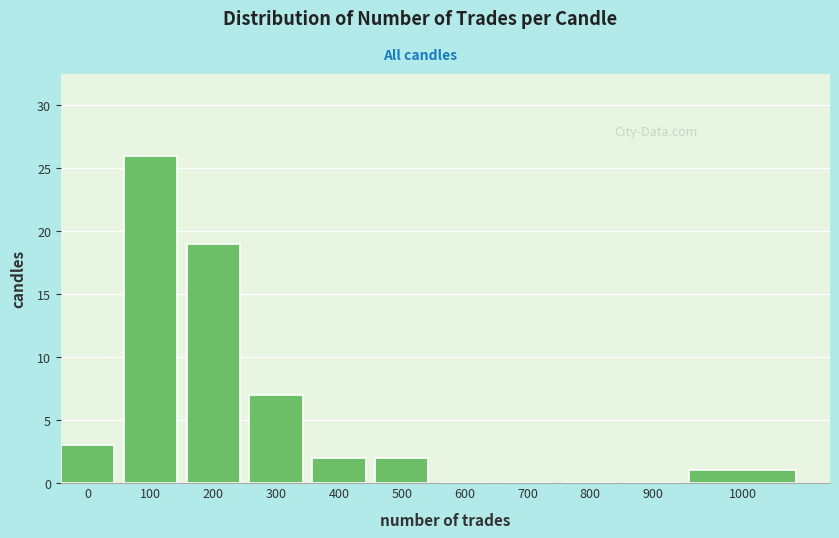

Reading left to right, transcribe all the data shown in this chart.

0=3	100=26	200=19	300=7	400=2	500=2	600=0	700=0	800=0	900=0	1000=1